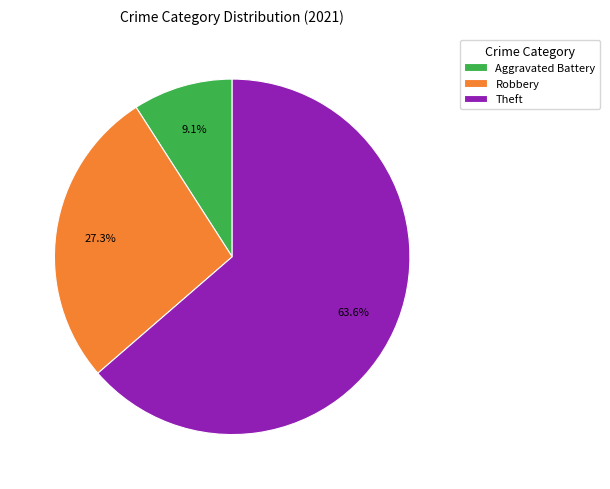

Rank the categories by value from highest to lowest.

Theft, Robbery, Aggravated Battery